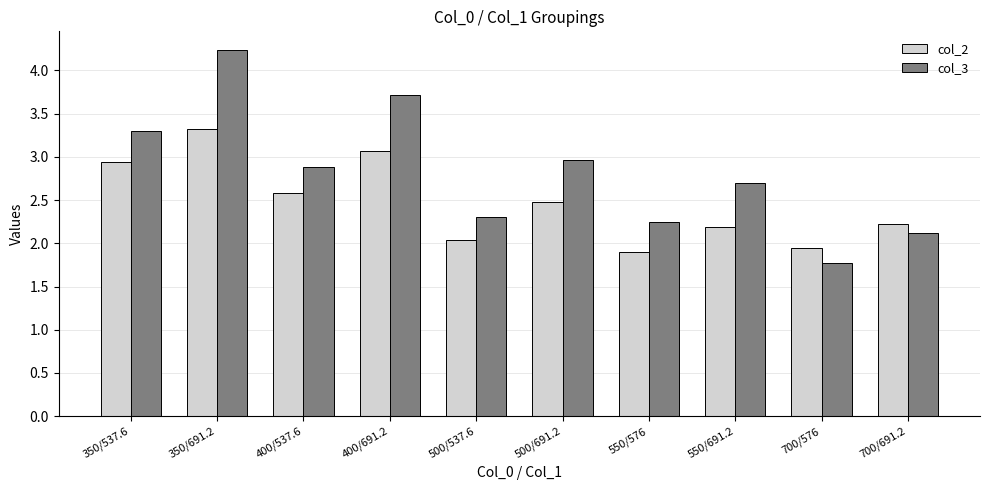

What is the label of the 3rd bar from the left?

400/537.6